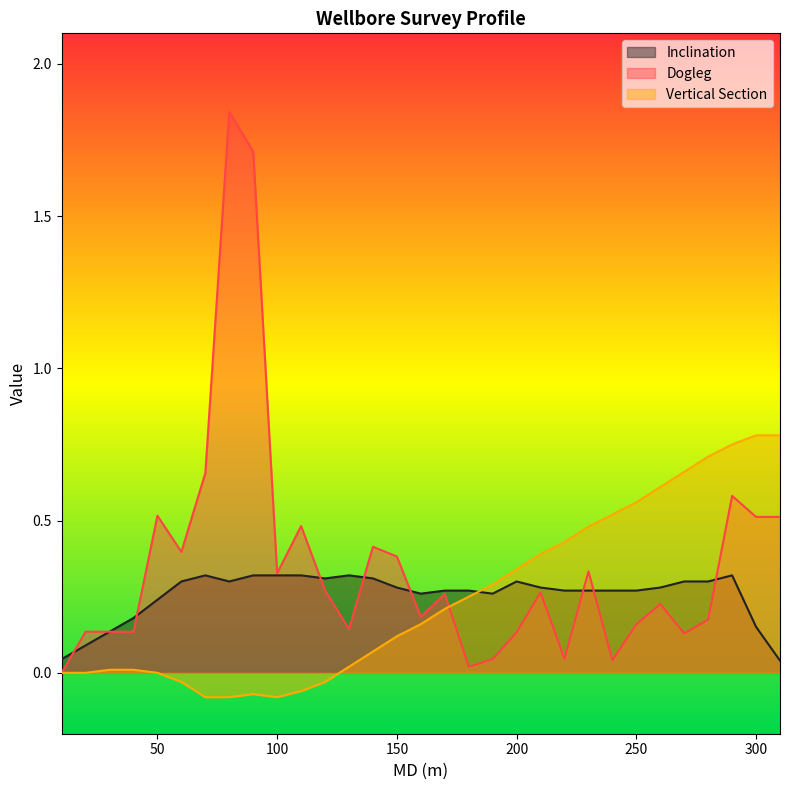

Between which two adjacent categories do Vertical Section and Dogleg first intersect?

170 and 180